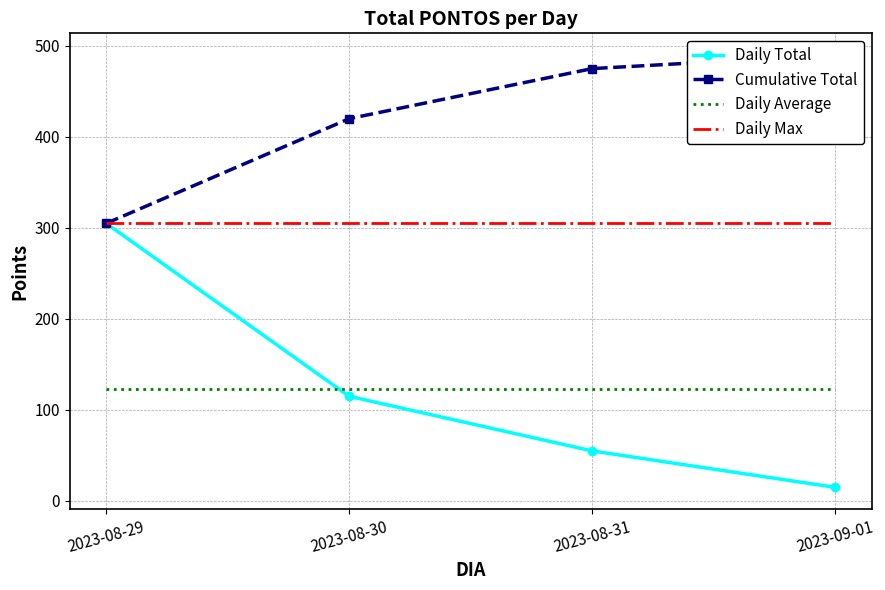

How many values in the Cumulative Total series are below 475?

2